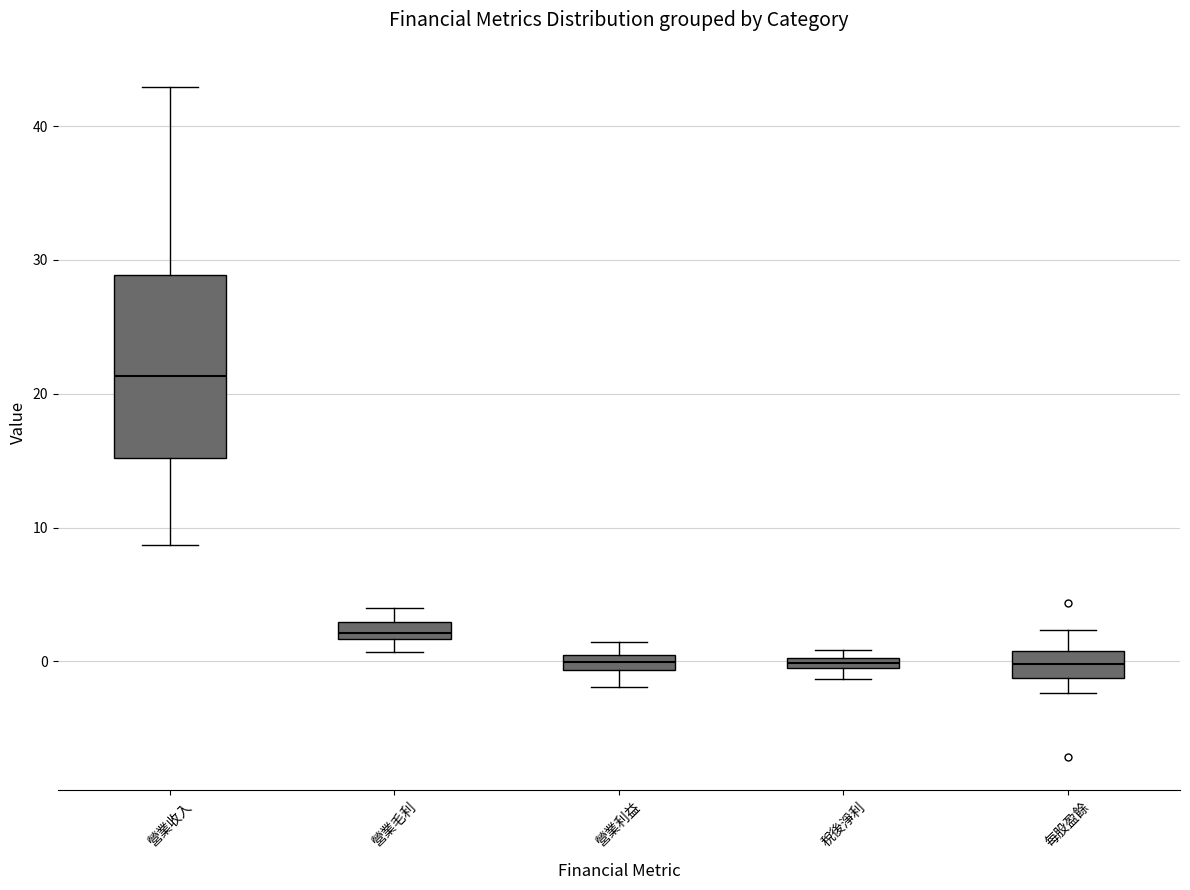

Where is the upper edge of the box for 營業收入 on the y-axis? The values are not printed on the chart, so give them approximately, as read against the axis.

29